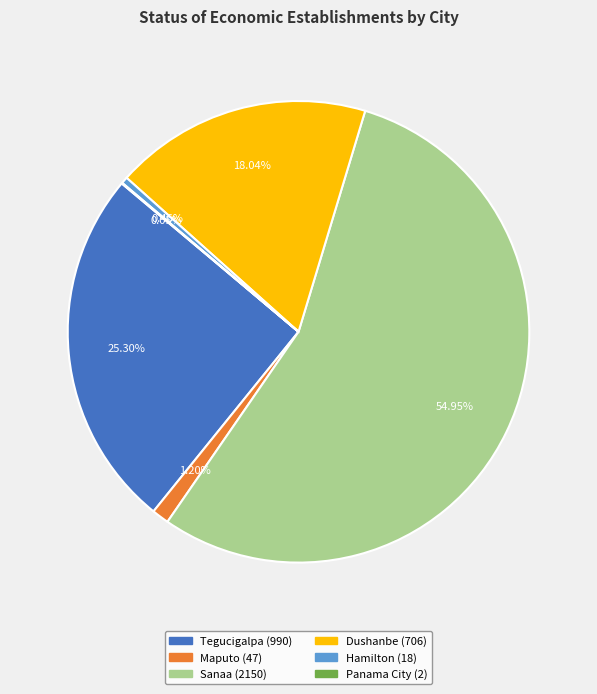

True or false: Sanaa accounts for 55% of the total.

True